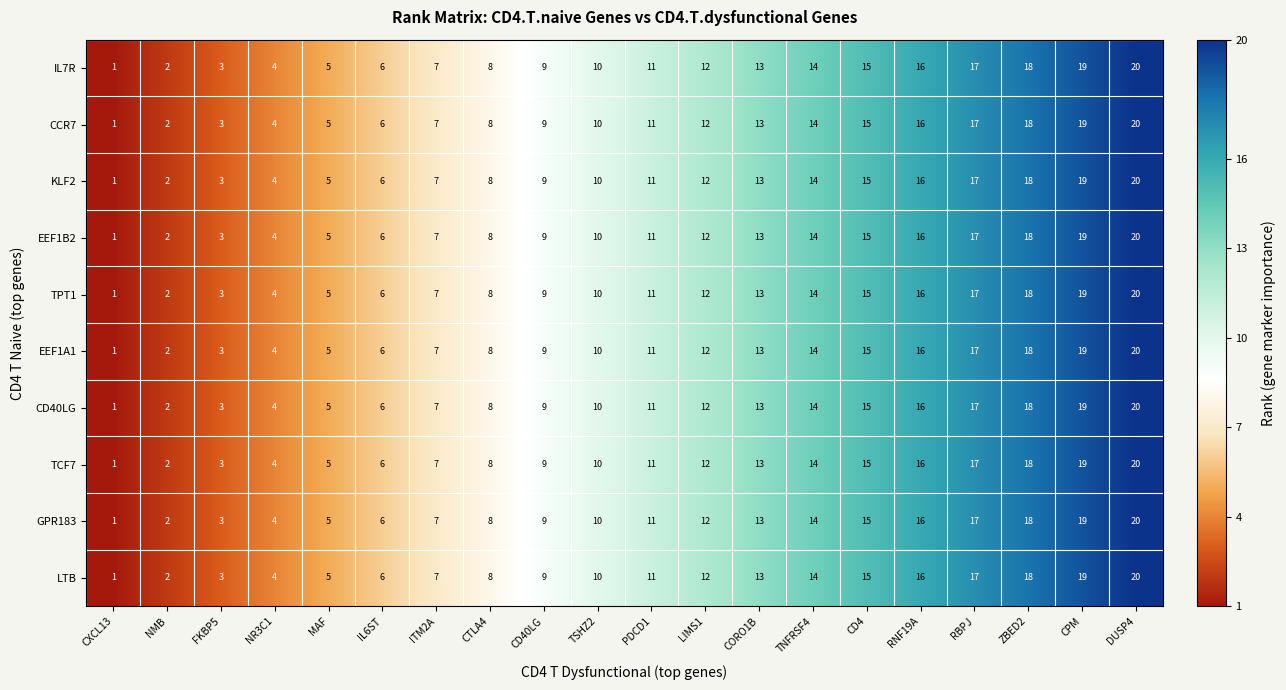

The value of KLF2 at CXCL13 is 1. True or false?

True